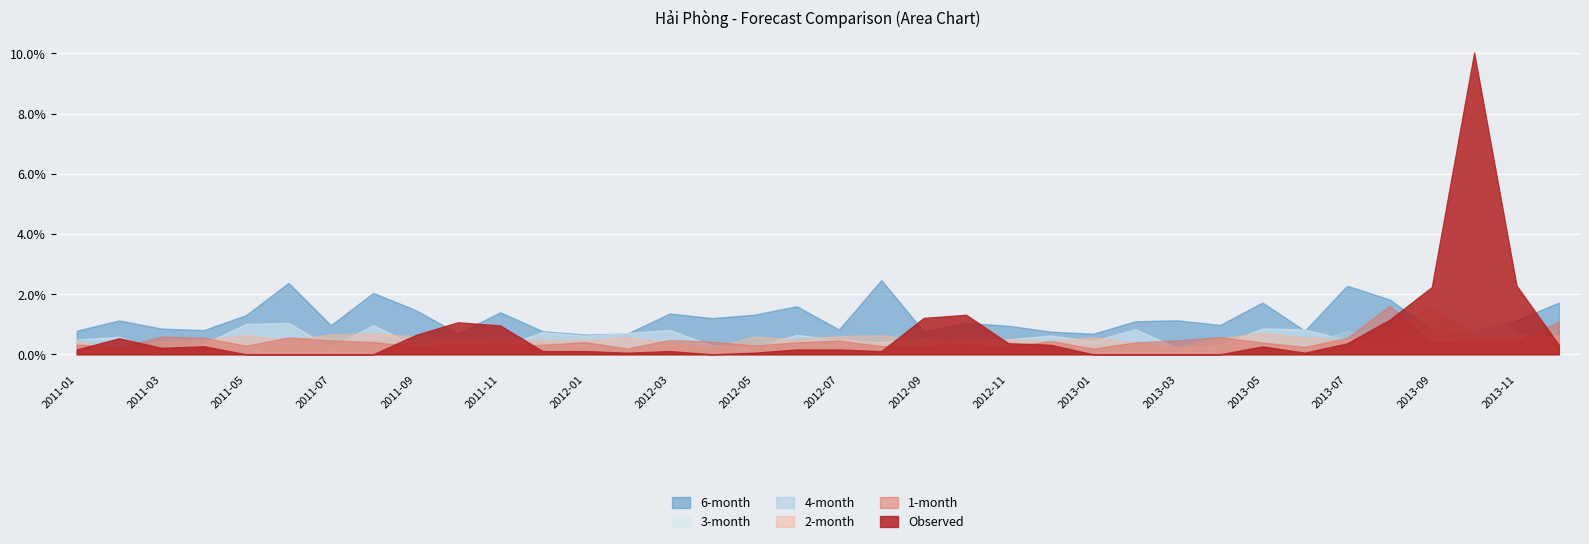

Is it true that 4-month equals 0.7 at 2012-09?

False